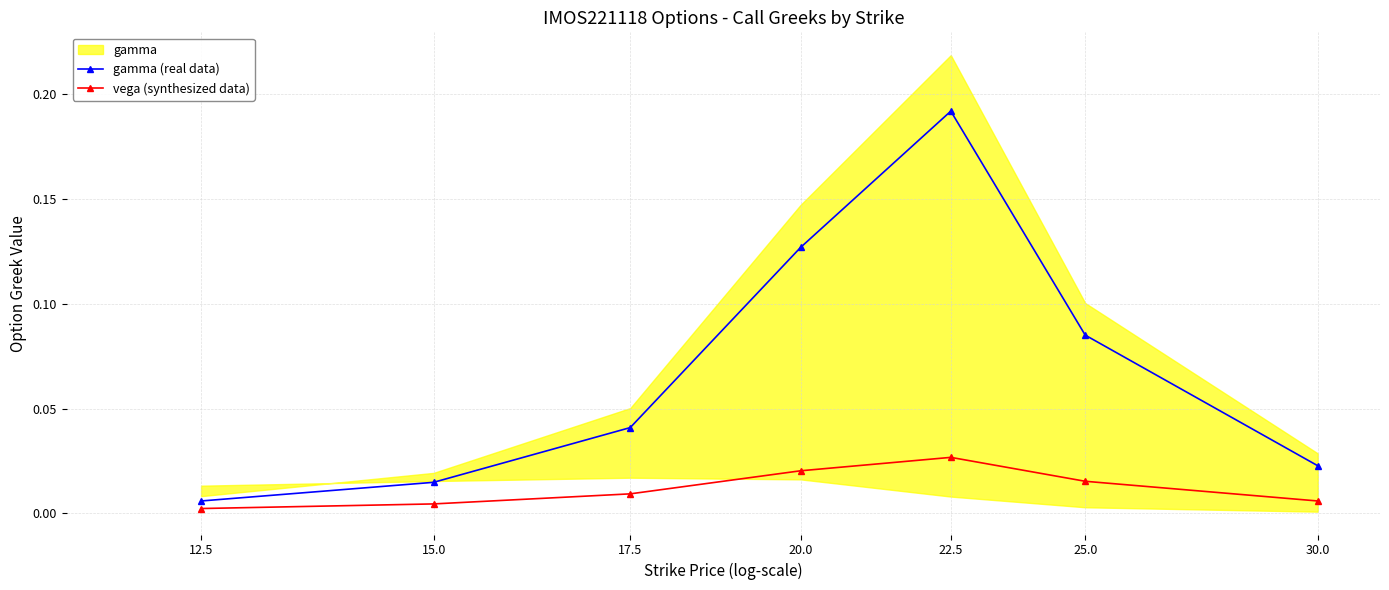

The vega (synthesized data) series shows 0.0 at 30.0. True or false?

True